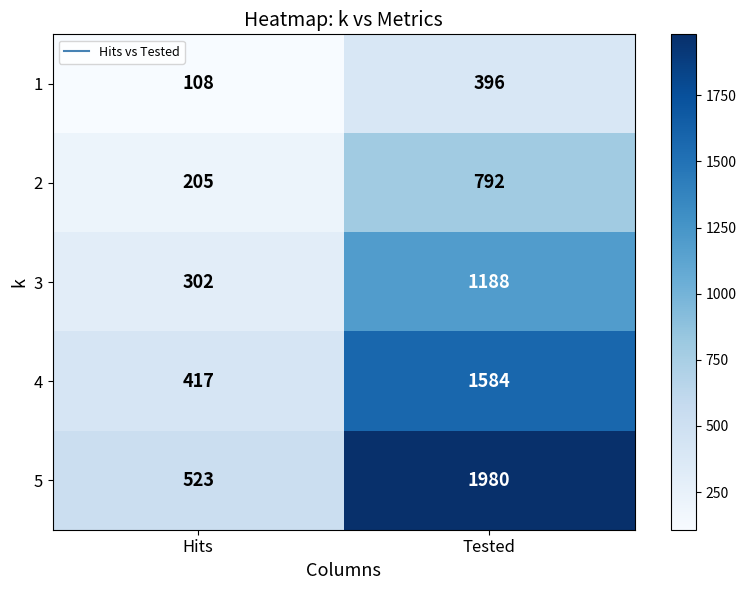

Is it true that 3 equals 716 at Tested?

False